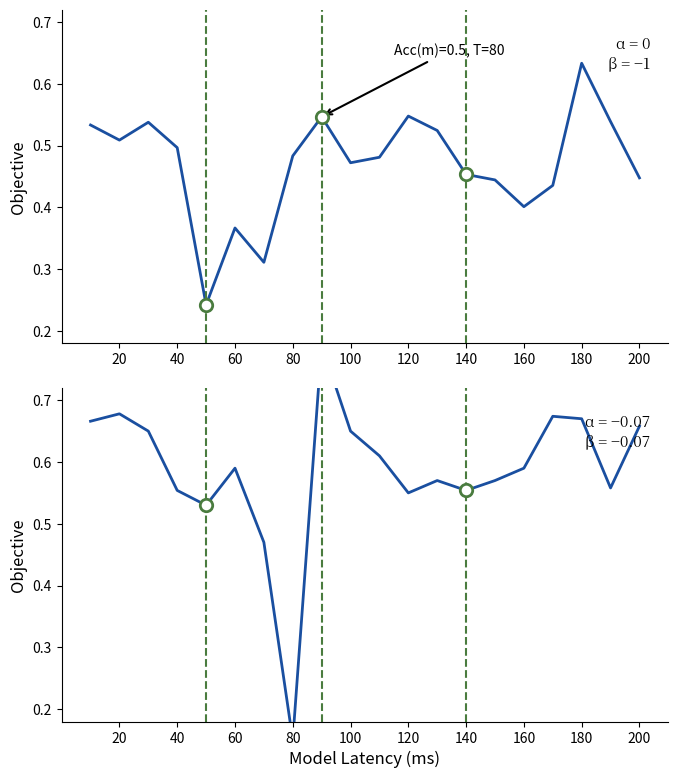

At which category is the sum across all series the highest?

180